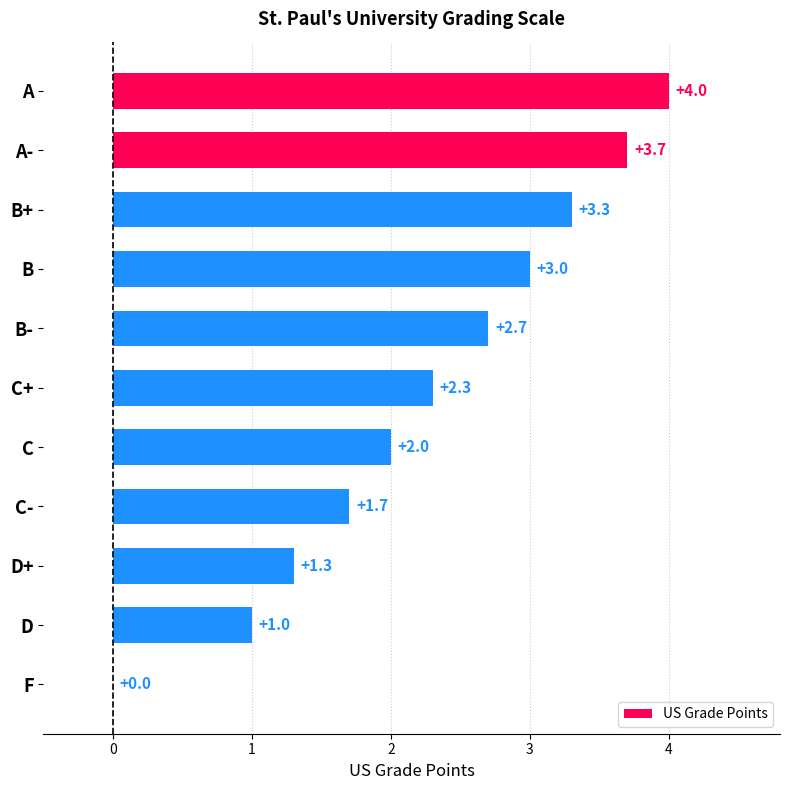

Which has a higher value, B+ or A?

A